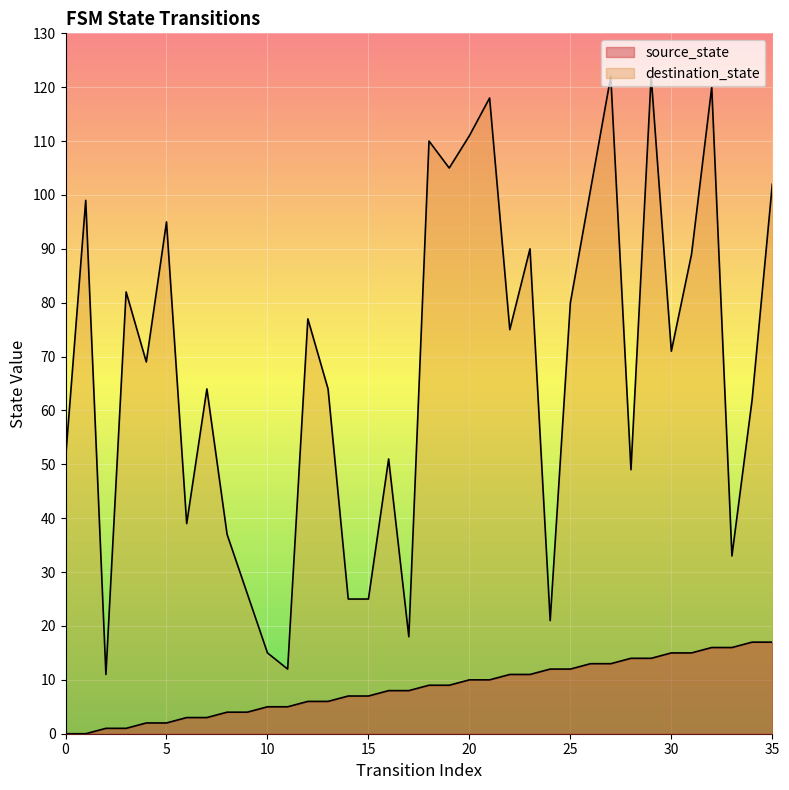

Which series changed the most between 19 and 29?

destination_state